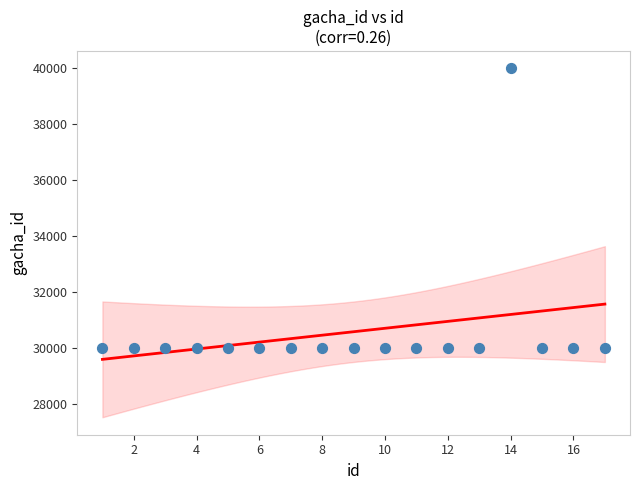

What is the range of X values (max minus min)?

16